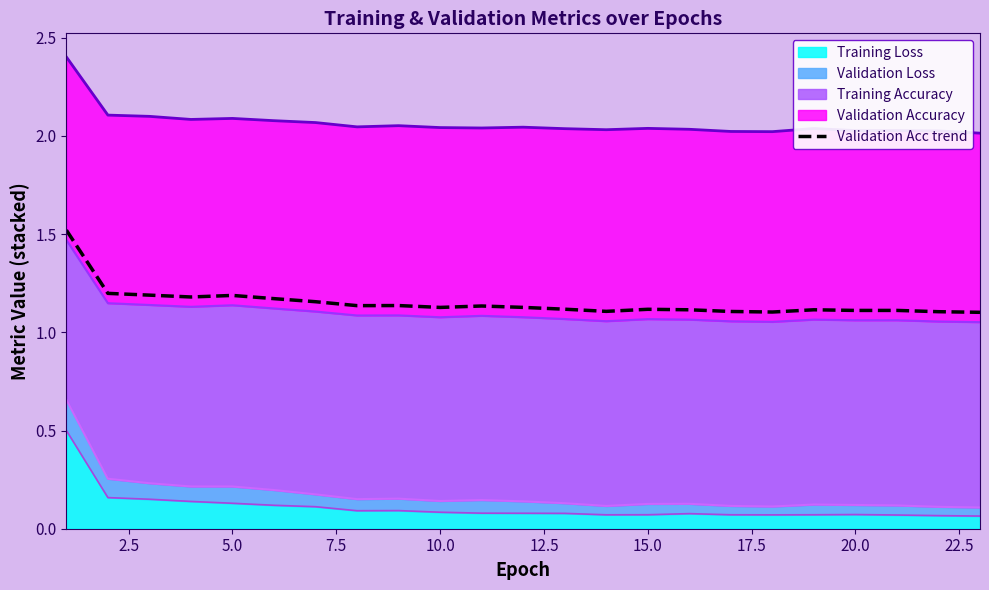

Reading left to right, list all the values displayed in this chart.

1.5	1.2	1.2	1.2	1.2	1.2	1.2	1.1	1.1	1.1	1.1	1.1	1.1	1.1	1.1	1.1	1.1	1.1	1.1	1.1	1.1	1.1	1.1